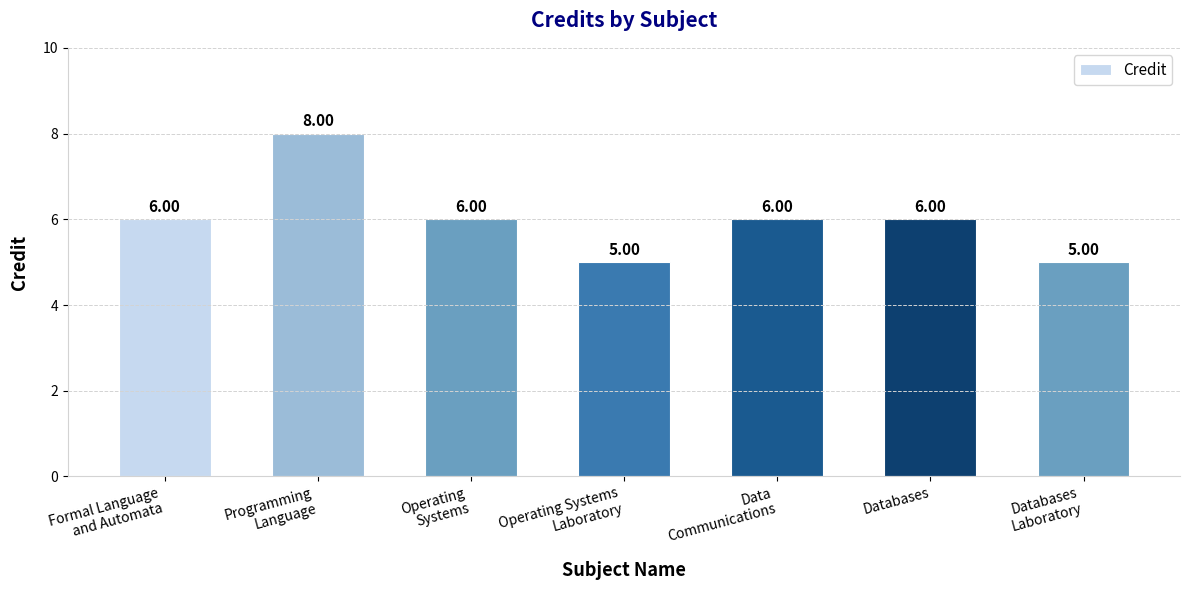

Reading left to right, transcribe all the data shown in this chart.

Formal Language
and Automata=6	Programming
Language=8	Operating
Systems=6	Operating Systems
Laboratory=5	Data
Communications=6	Databases=6	Databases
Laboratory=5